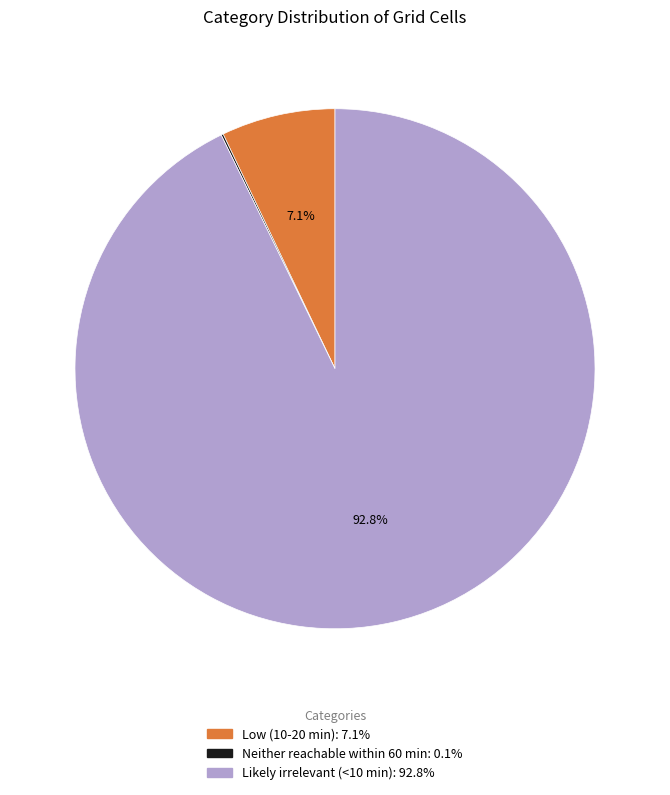

Which category accounts for the majority?

Likely irrelevant (<10 min)